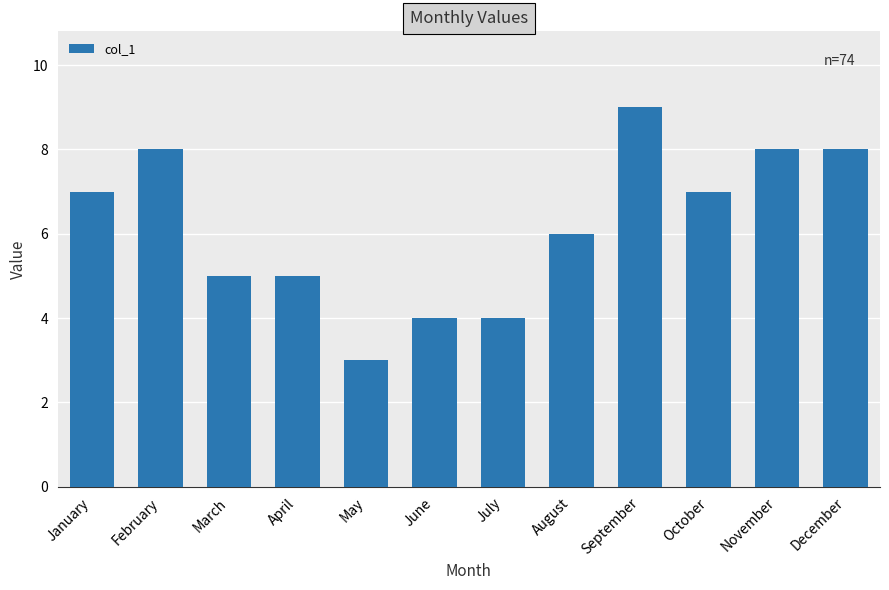

Reading left to right, transcribe all the data shown in this chart.

January=7	February=8	March=5	April=5	May=3	June=4	July=4	August=6	September=9	October=7	November=8	December=8